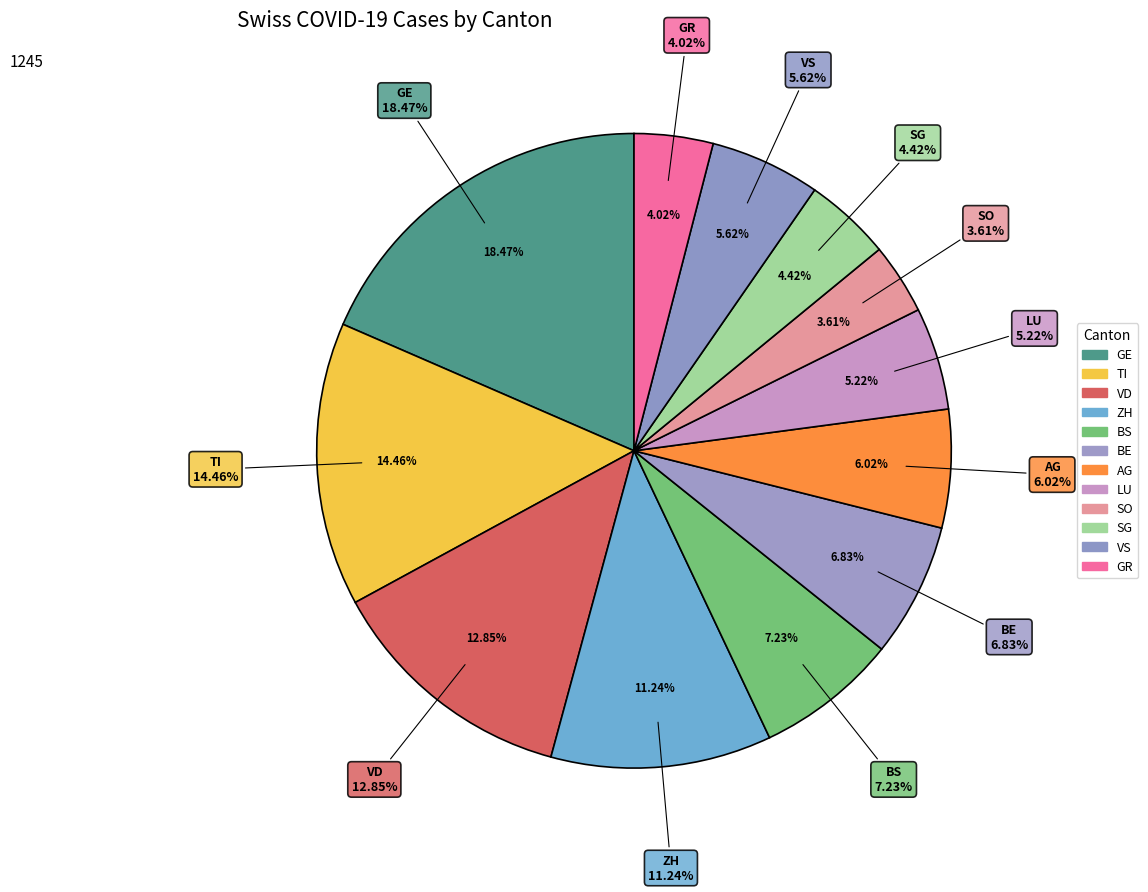

True or false: VS accounts for 1% of the total.

False